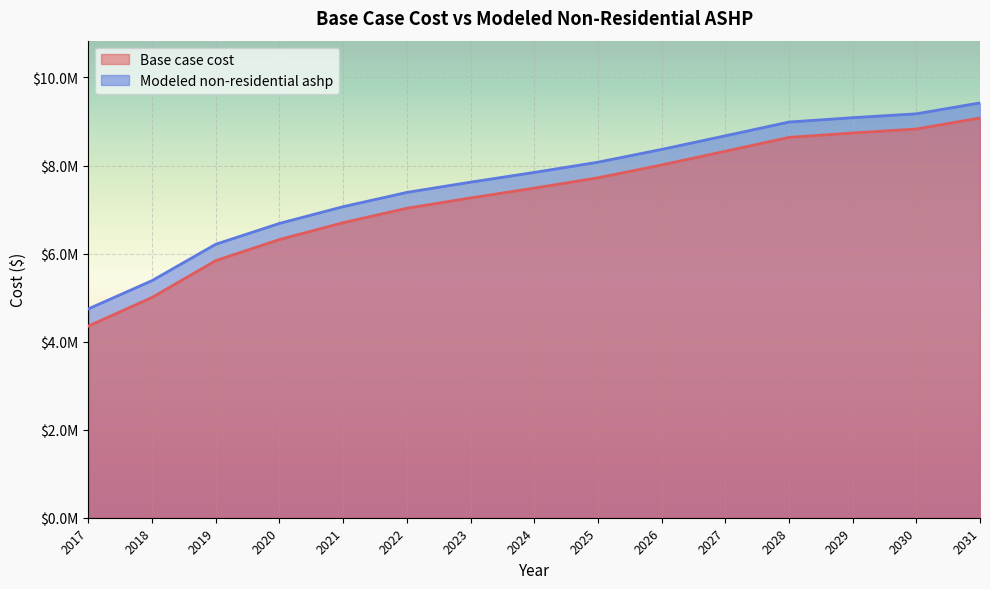

True or false: Modeled non-residential ashp and Base case cost cross at least once.

False